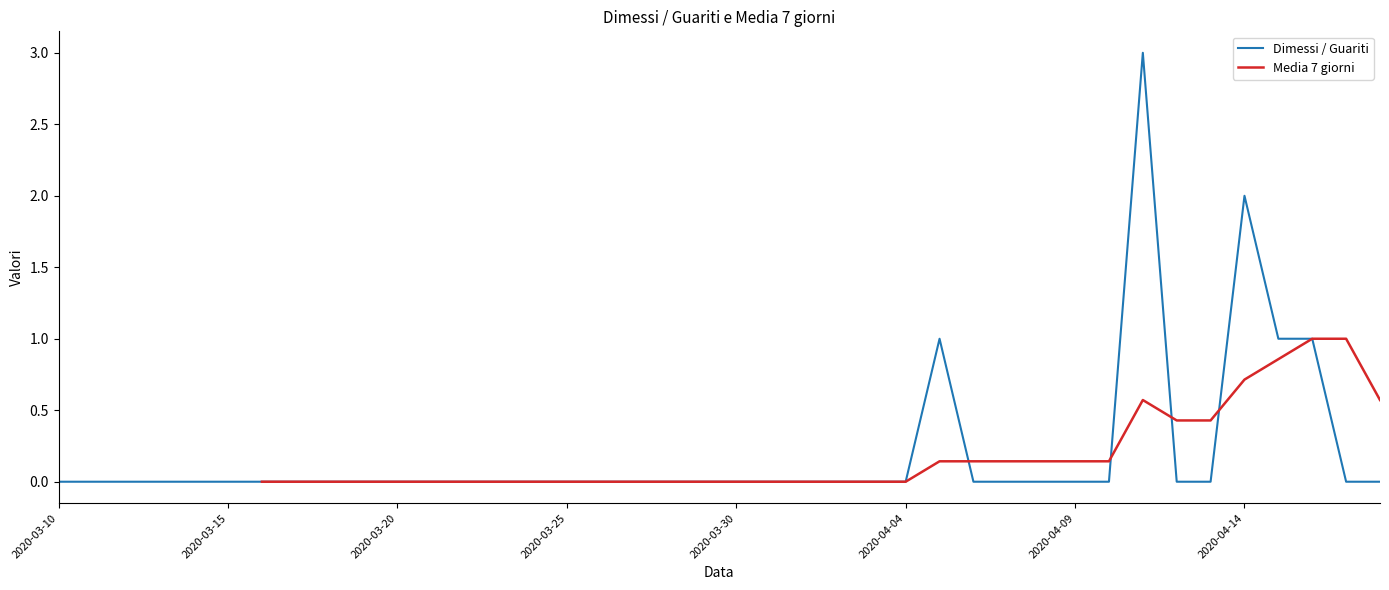

What is the difference between the maximum and minimum values in the Media 7 giorni series?

1.0